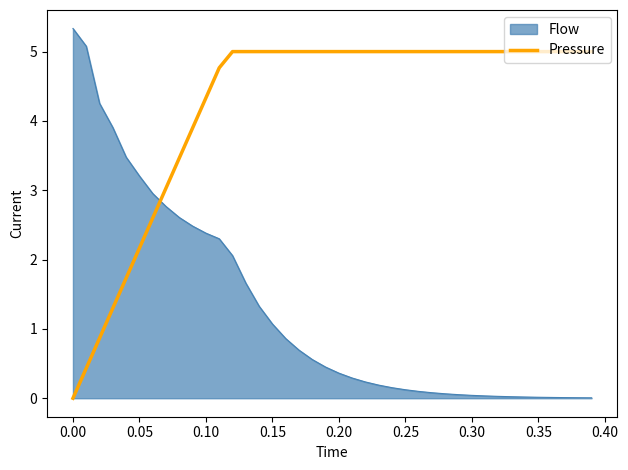

List the series in order of their overall mean, highest first.

Pressure, Flow